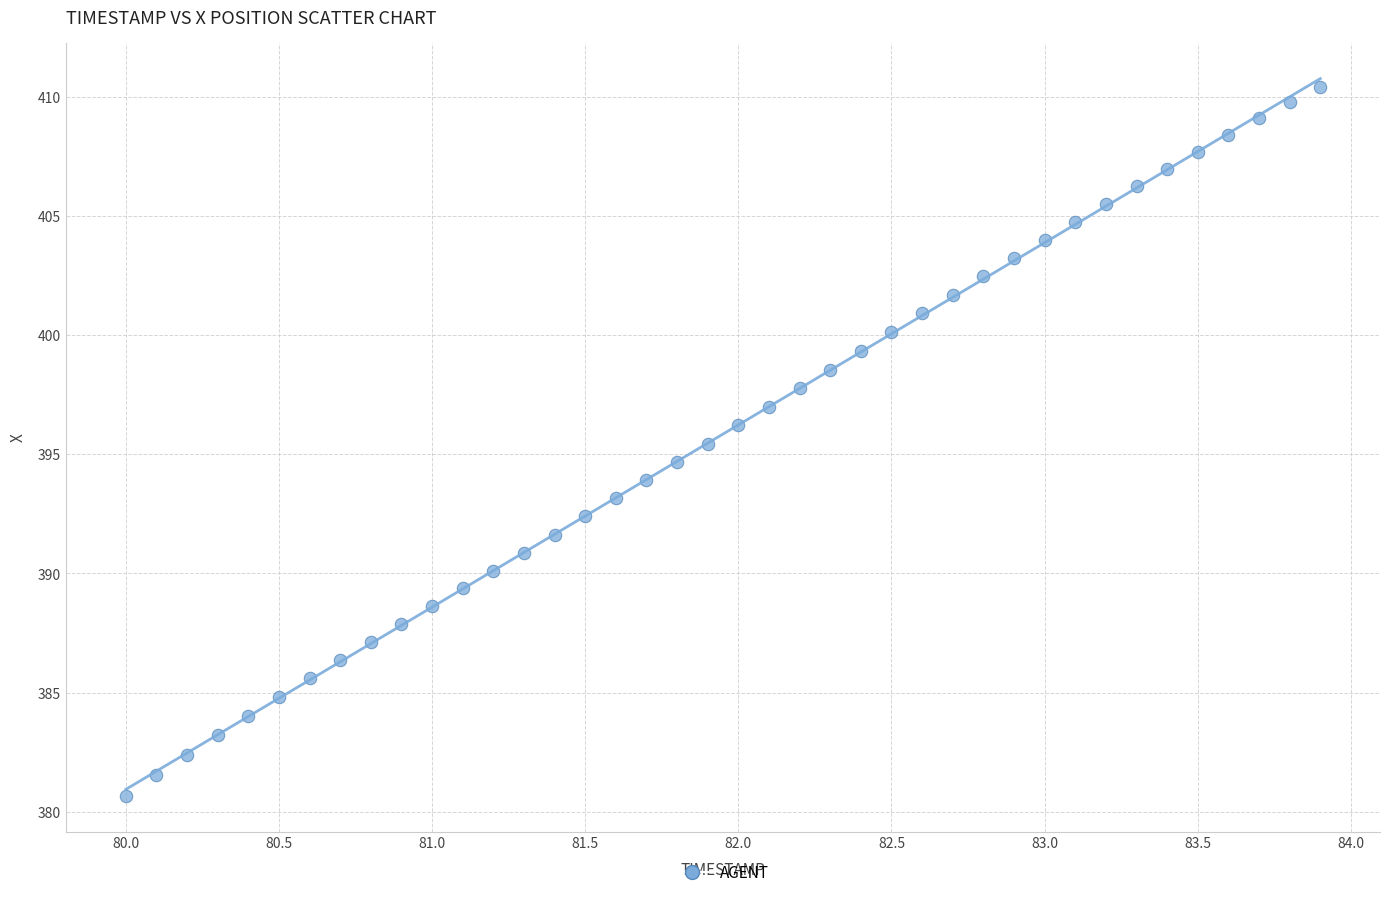

What is the range of X values (max minus min)?

3.9